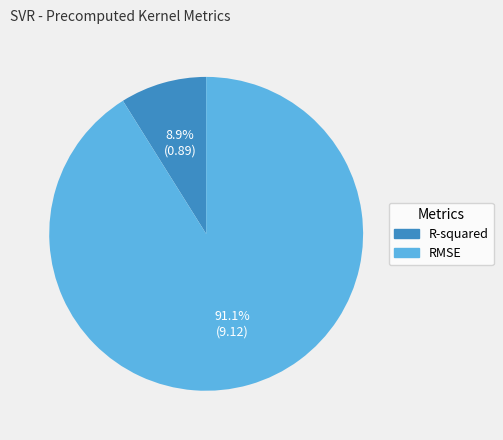

To the nearest percent, what is the combined percentage of RMSE and R-squared?

100%